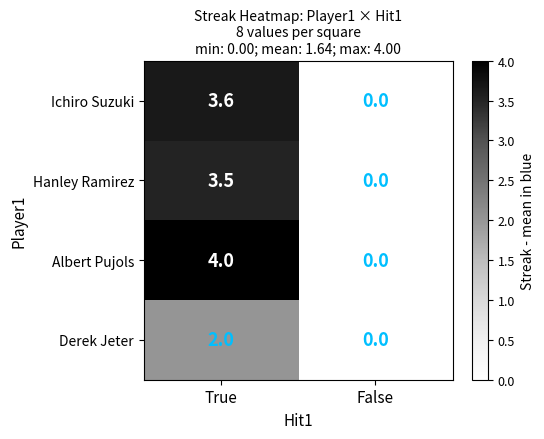

At True, list the series in order from smallest to largest.

Derek Jeter, Hanley Ramirez, Ichiro Suzuki, Albert Pujols